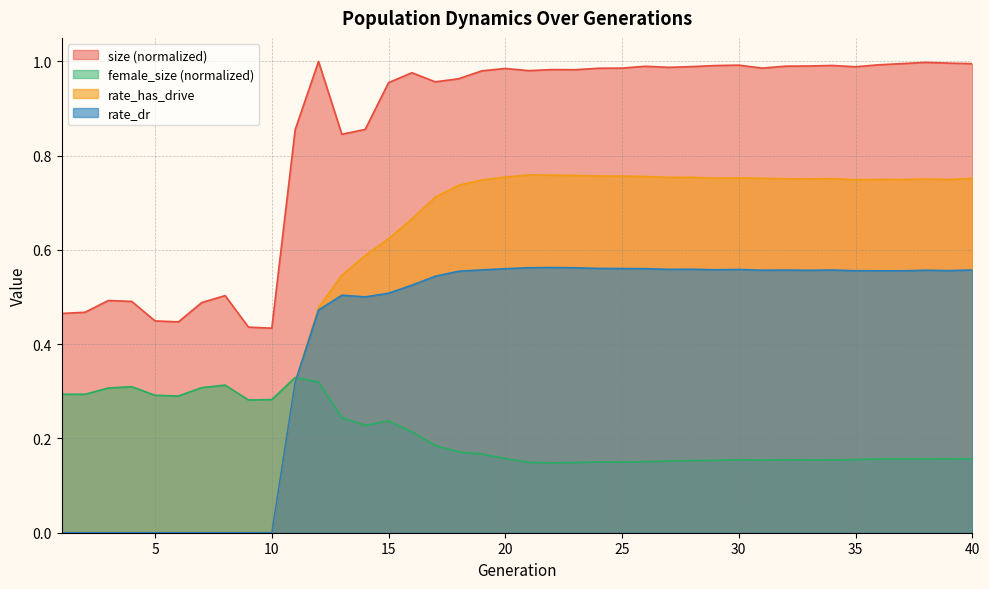

How many rate_dr values are between 0 and 1?

40